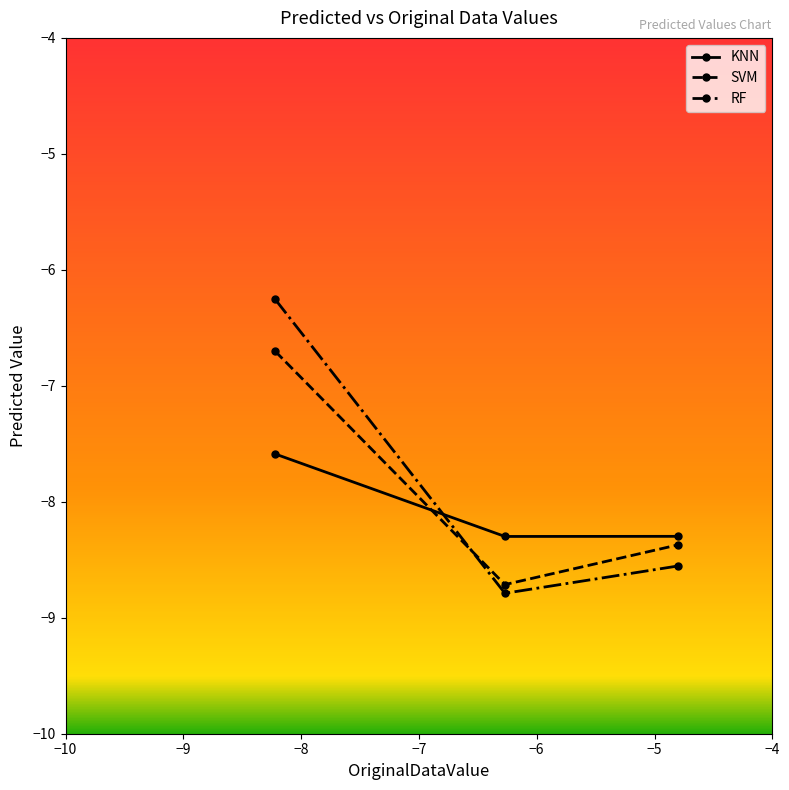

Does the chart have visible grid lines?

No